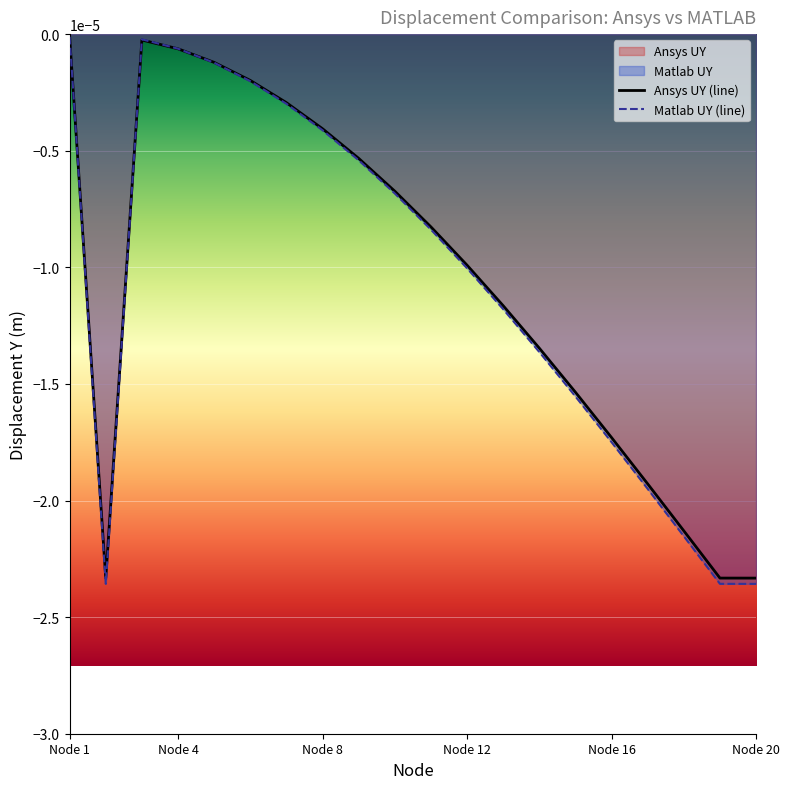

Between which two adjacent categories do Matlab UY and Ansys UY first intersect?

Node 2 and Node 3